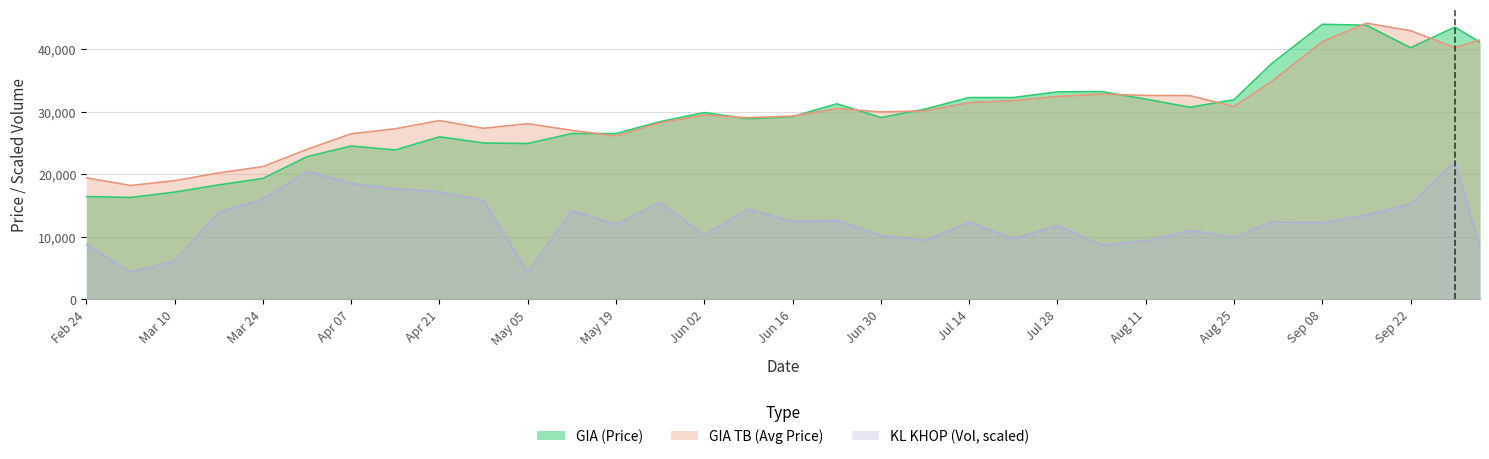

How many lines are shown in the chart?

3